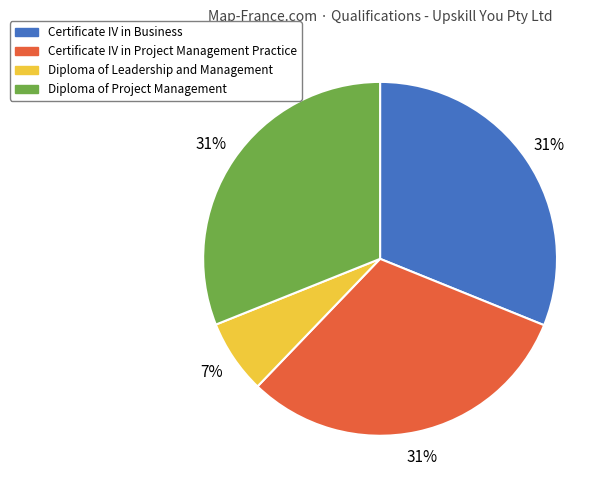

To the nearest percent, what is the average slice percentage?

25%